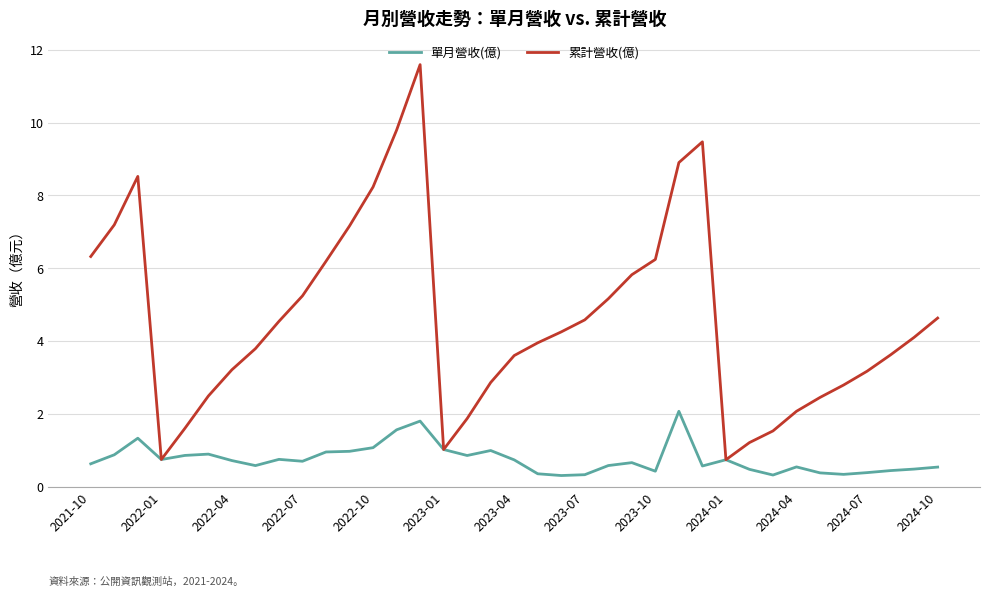

Which series has the largest total across all categories?

累計營收(億)